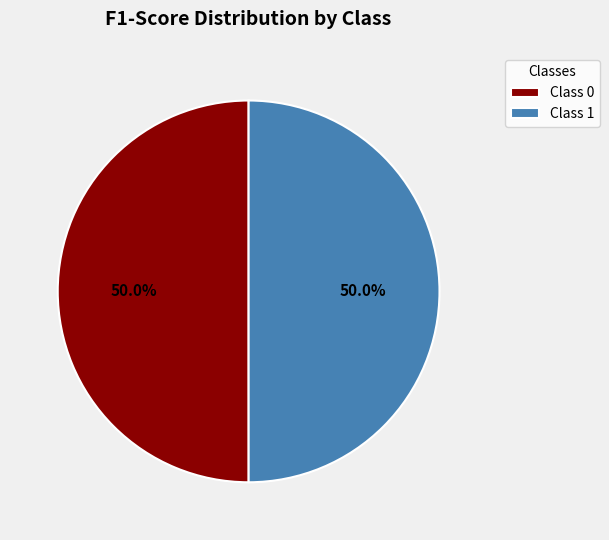

Is the sum of Class 1 and Class 0 greater than half?

Yes